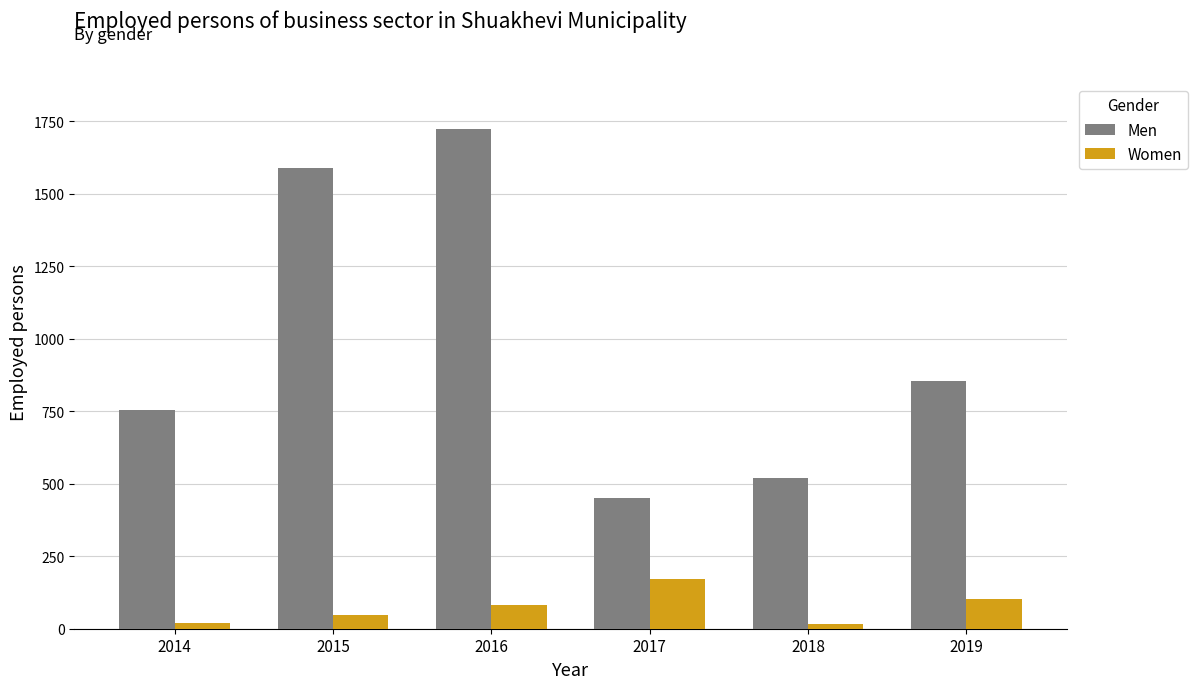

What is the maximum value shown in the chart?

1722.2